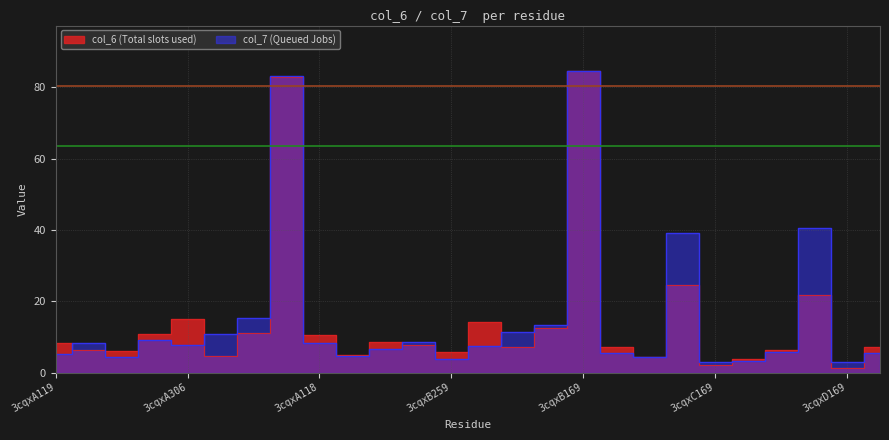

Reading right to left, extract all data points from this chart.

col_6: 7.2	1.3	21.7	6.3	3.9	2.2	24.6	4.4	7.2	84.7	12.6	7.0	14.1	5.7	7.6	8.4	5.0	10.4	83.1	11.1	4.7	15.1	10.8	6.1	6.4	8.3
col_7: 5.4	2.9	40.5	5.7	3.3	2.9	39.2	4.2	5.5	84.6	13.2	11.5	7.4	3.7	8.6	6.5	4.6	8.4	83.1	15.3	10.7	7.6	9.1	4.3	8.2	5.1